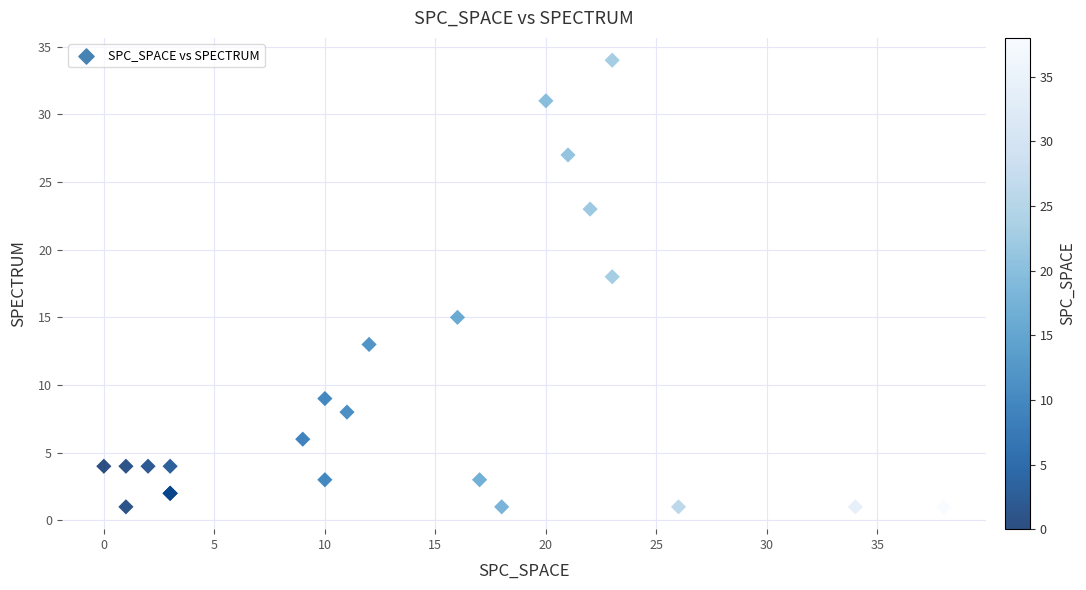

What Y value in the scatter plot is closest to 17?

18